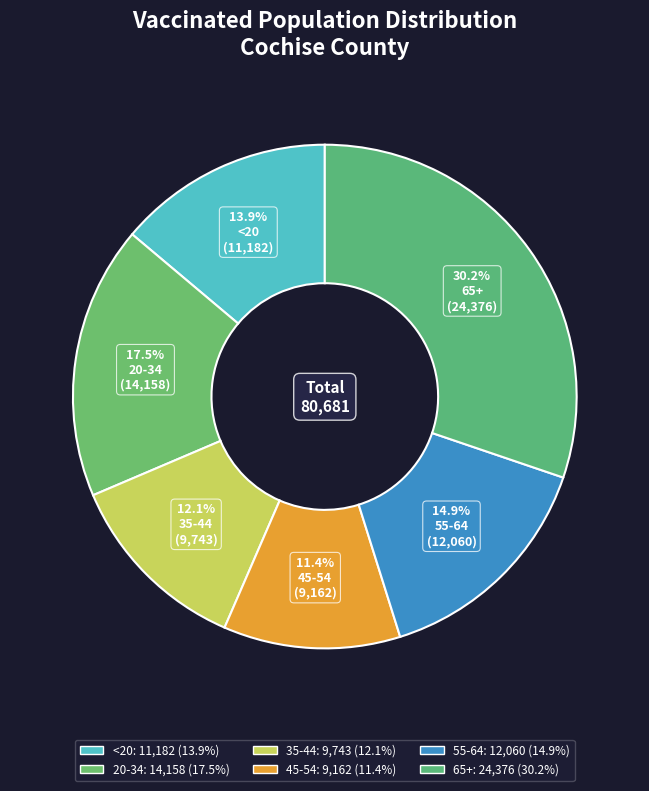

Count the number of slices in the pie.

6